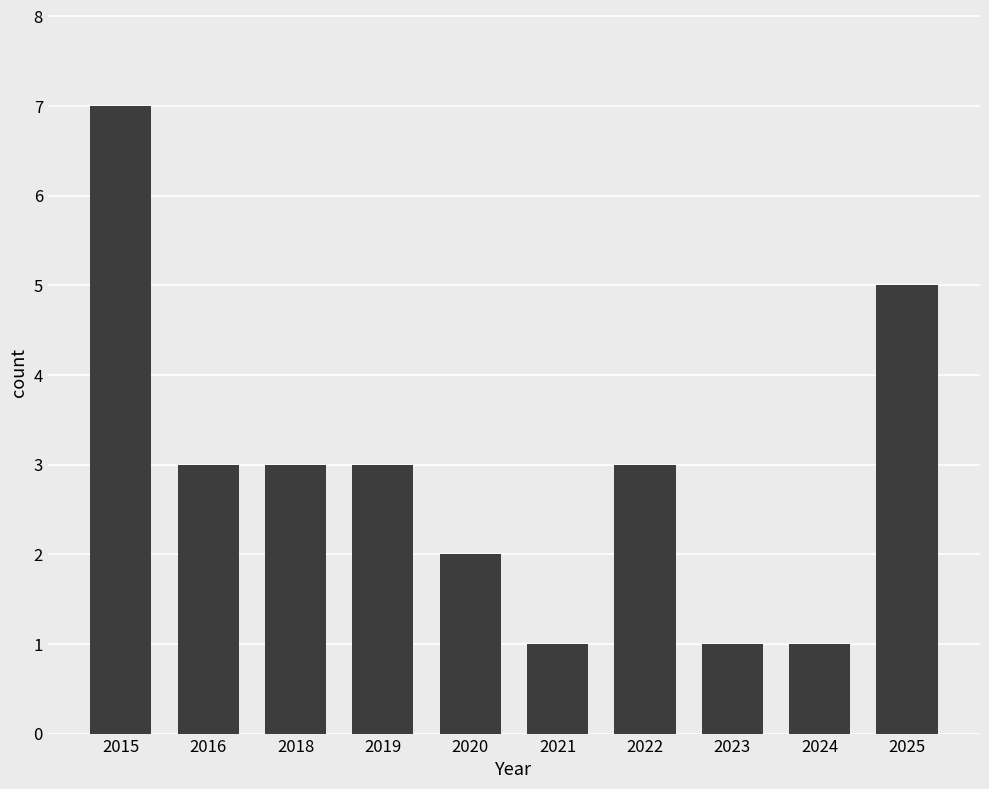

Is it true that the value at 2019 is 3?

True